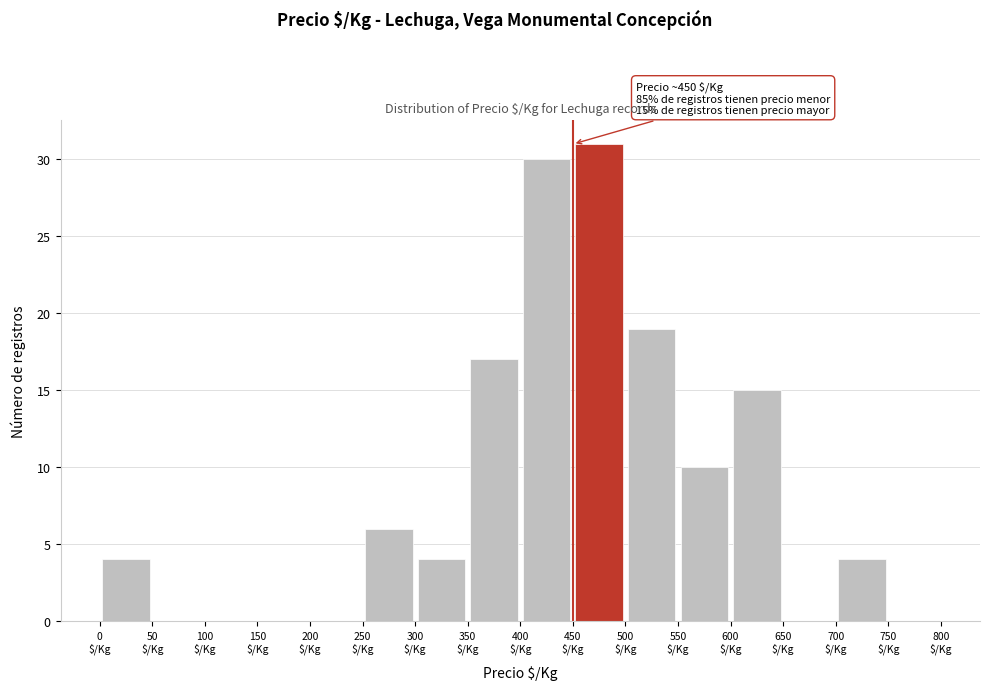

Over which range of the x-axis is the bar tallest?

450 to 500